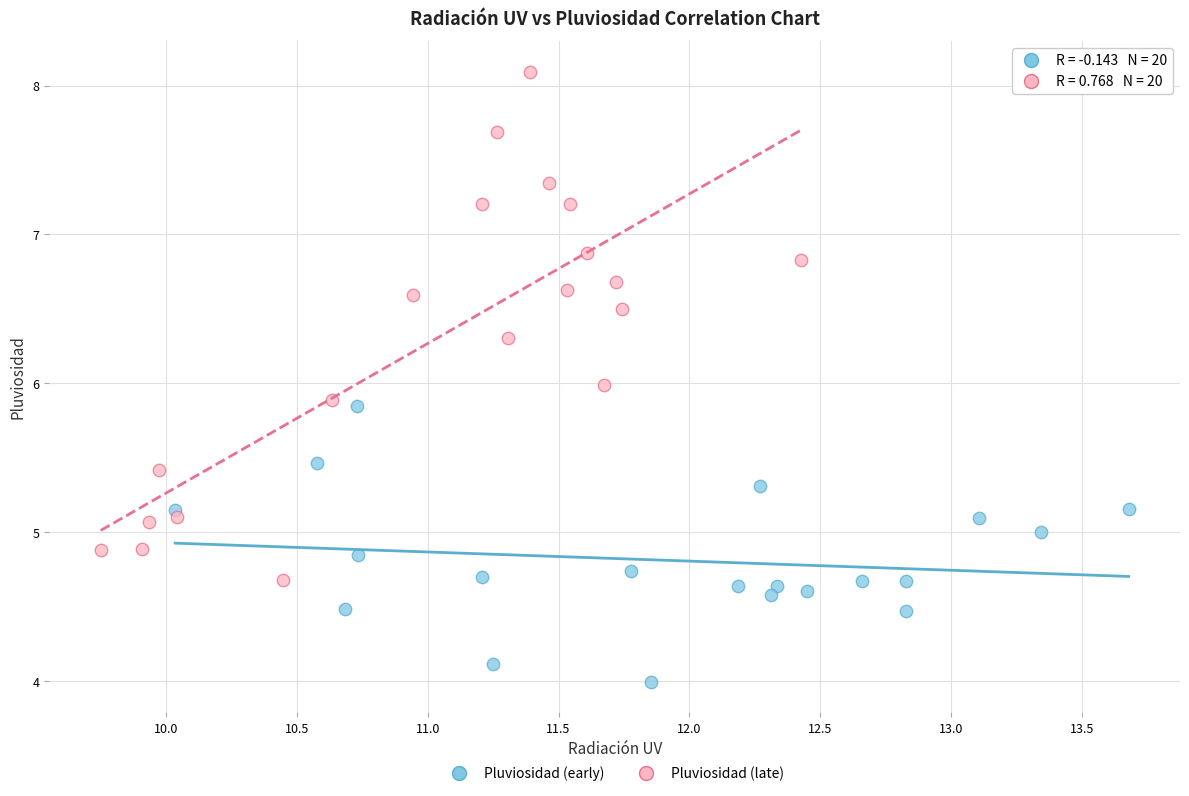

Which series has the largest Y range (max minus min)?

Pluviosidad (late)